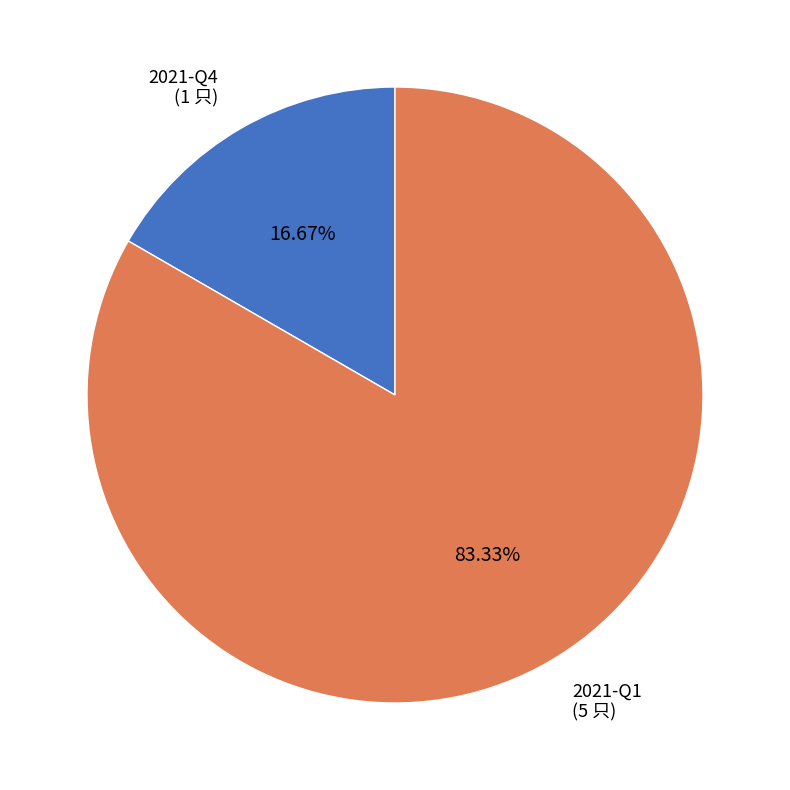

Is there any slice that represents more than half of the pie?

Yes